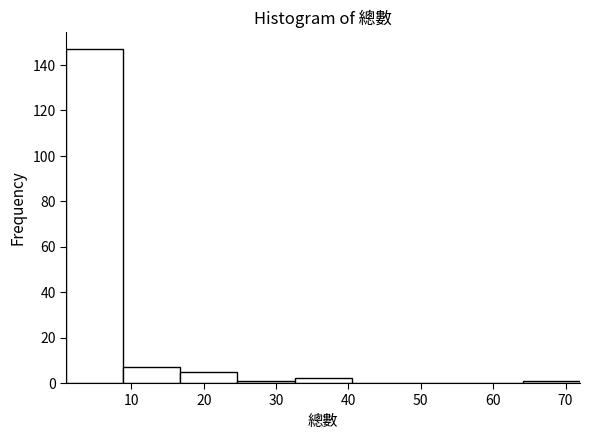

Reading left to right, list every bar in this chart as the range it spans on the x-axis followed by its height. Neither the bar edges nor the heights are printed on the chart, so give them approximately, as read against the axes.

1 to 9: 148
9 to 17: 8
17 to 25: 6
25 to 33: under 2
33 to 40: 2
40 to 48: 0
48 to 56: 0
56 to 64: 0
64 to 72: under 2